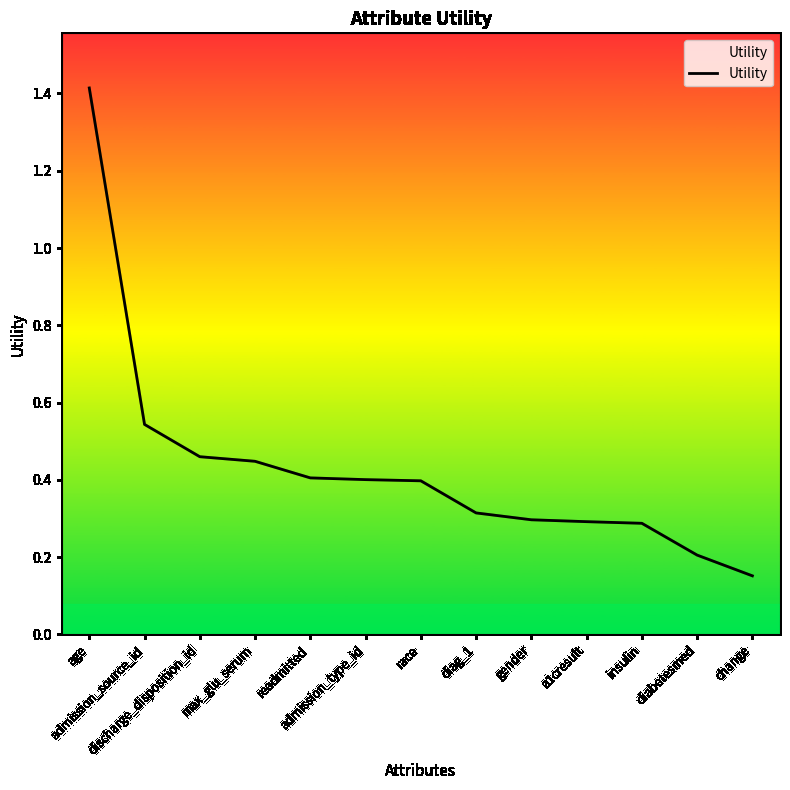

What is the difference between the maximum and minimum values?

1.3